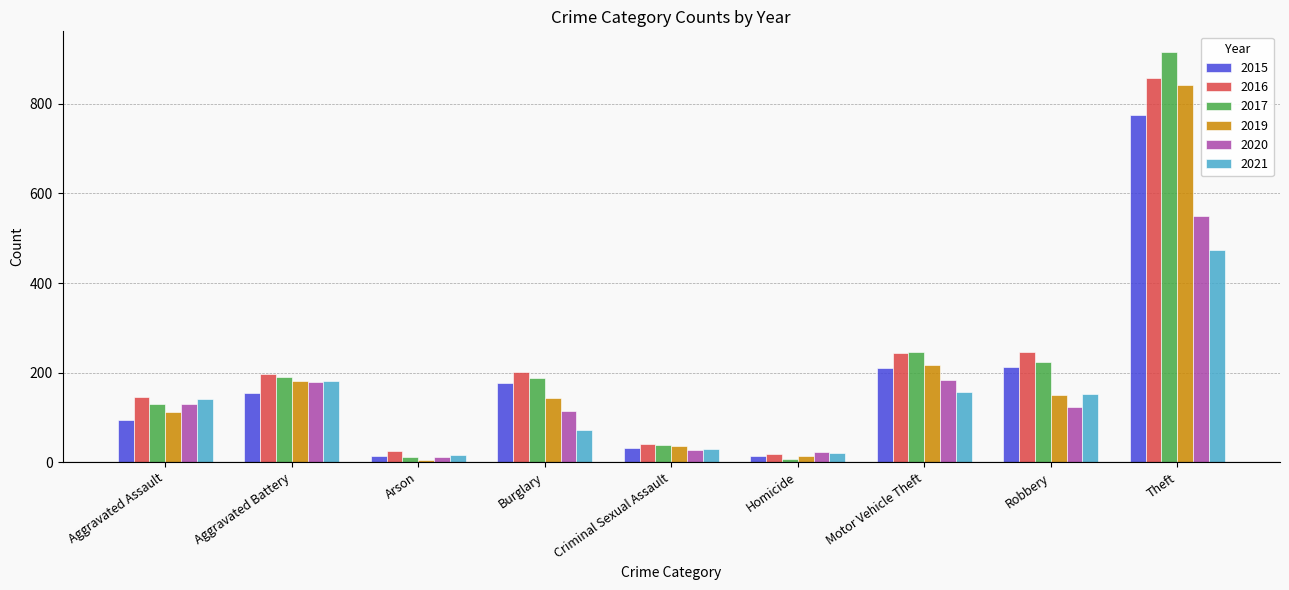

What is the sum of the 2020 values at Aggravated Assault and Theft?

681